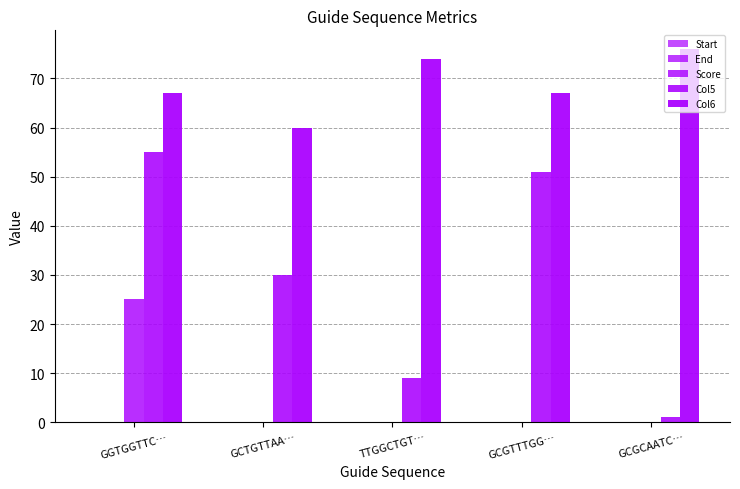

What is the difference between the highest and lowest values at TTGGCTGT…?

74.0